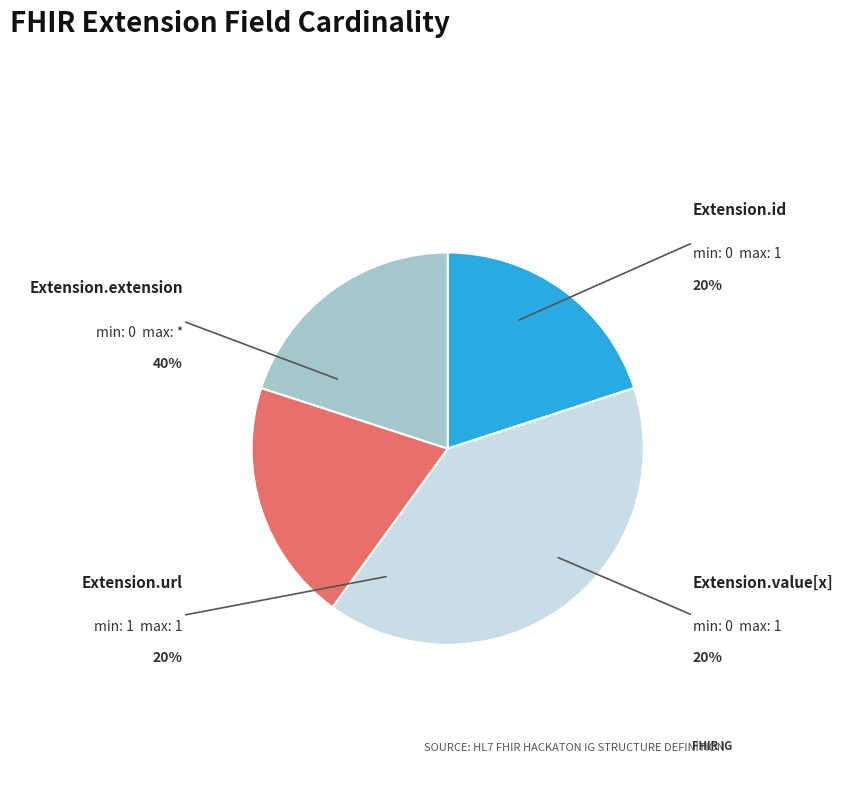

How many slices are in this pie chart?

4